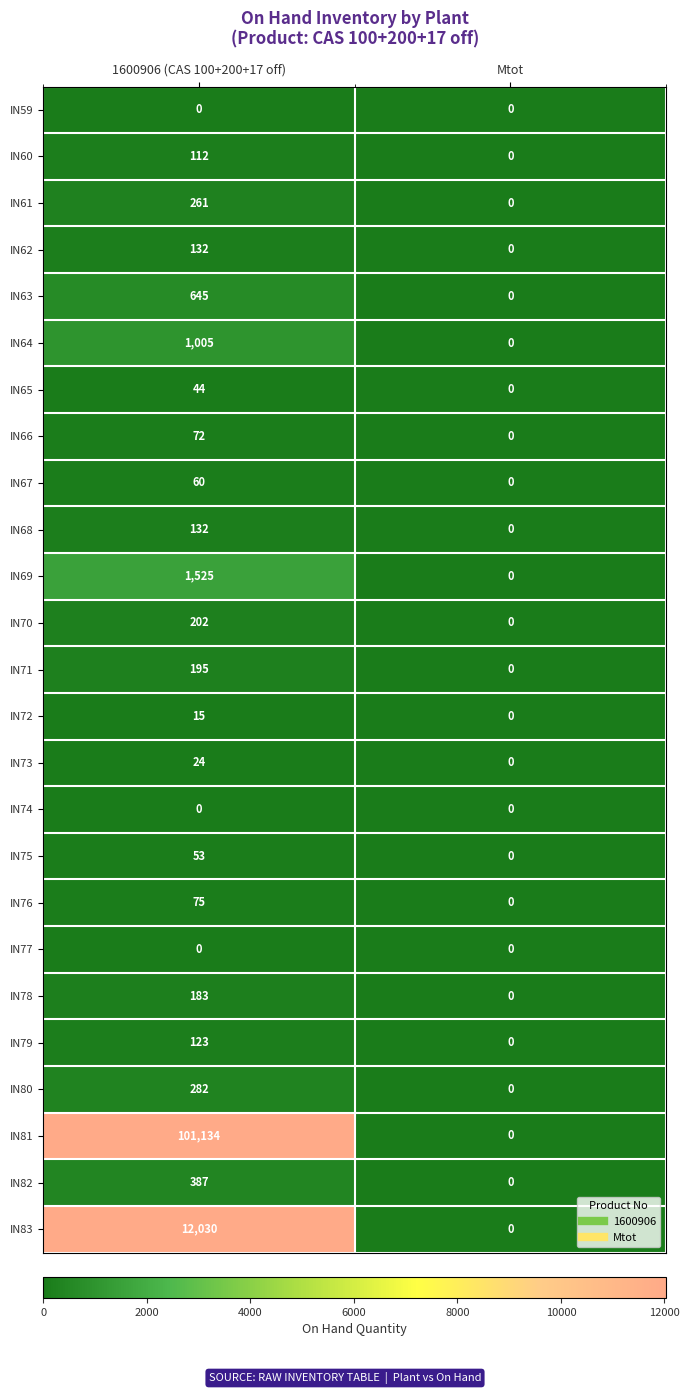

At which category is the sum across all series the highest?

1600906 (CAS 100+200+17 off)